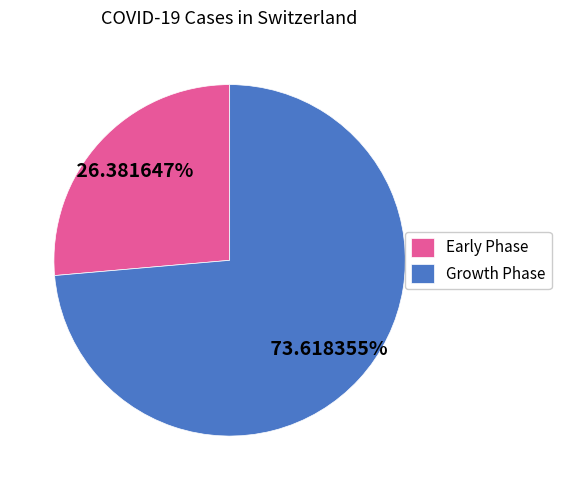

Count the number of slices in the pie.

2